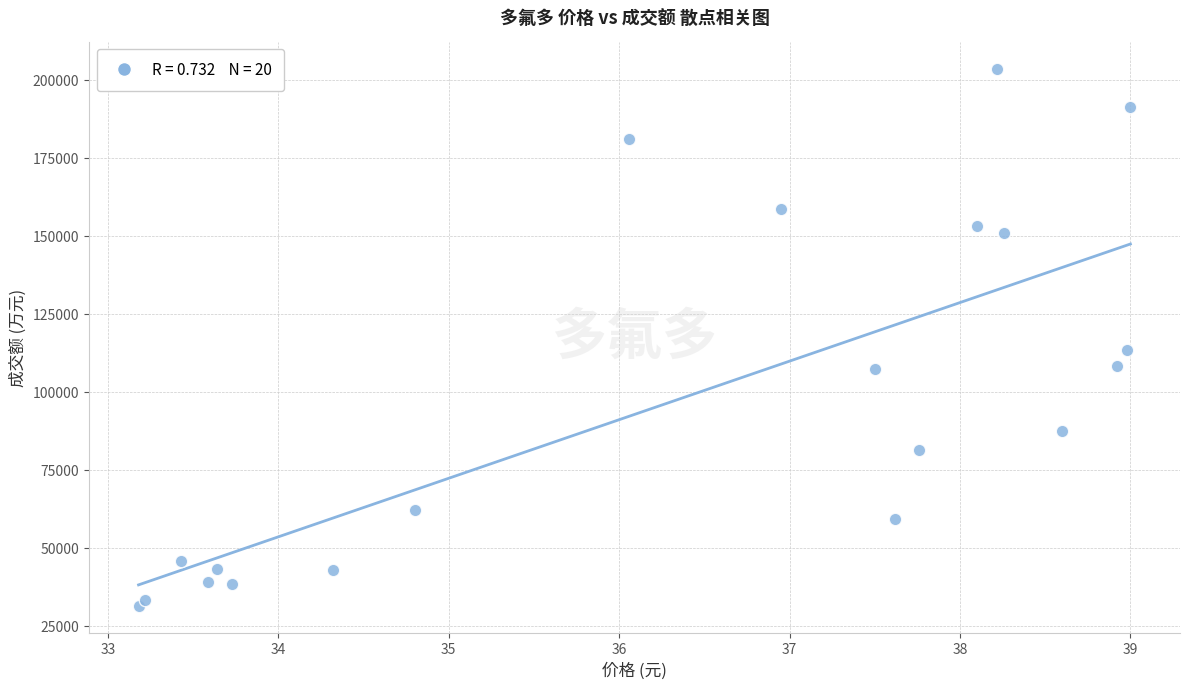

What is the range of Y values (max minus min)?

172504